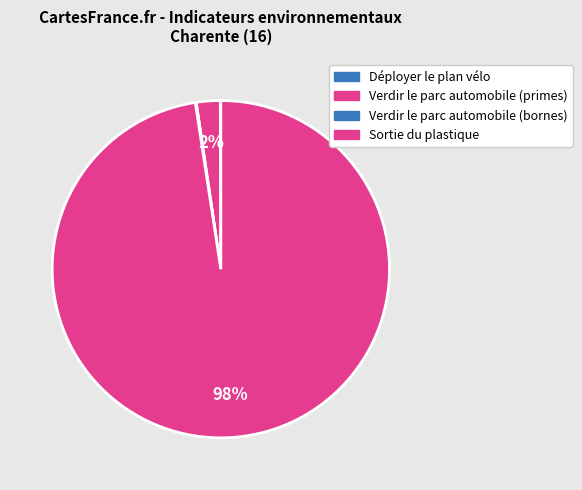

Is there any slice that represents more than half of the pie?

Yes